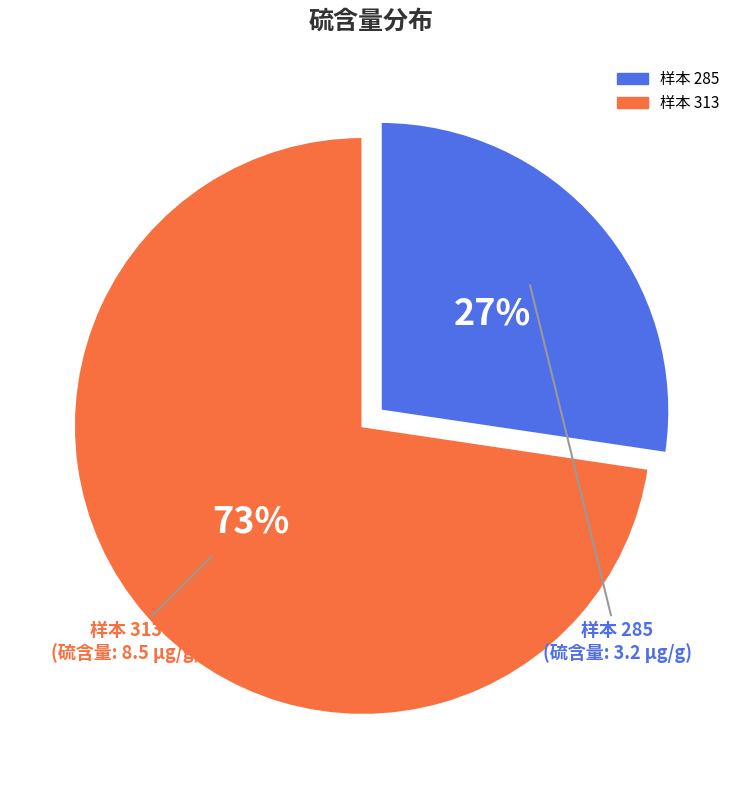

Is there any slice that represents more than half of the pie?

Yes